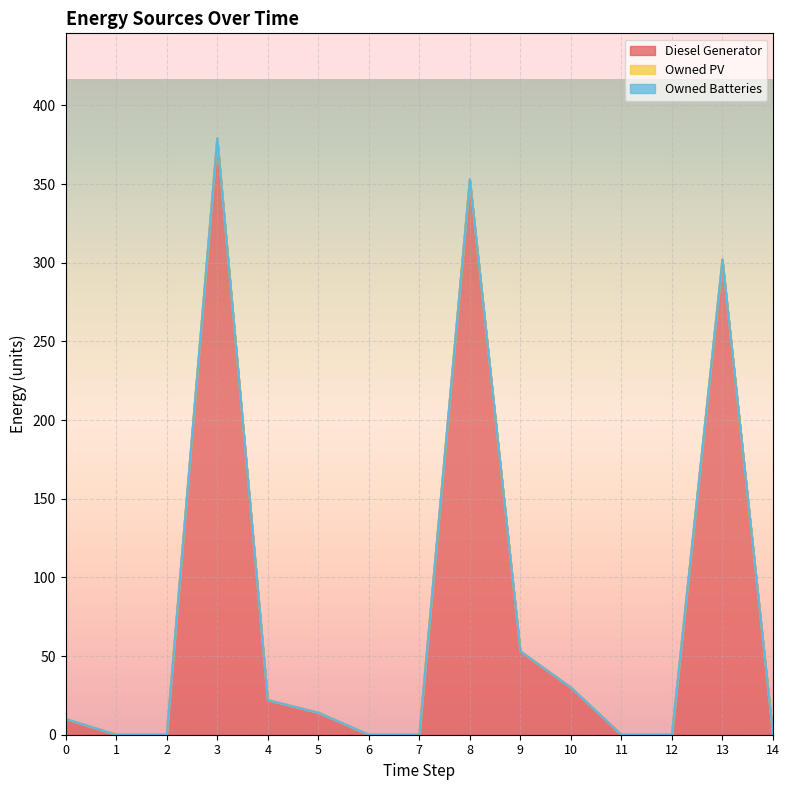

Reading left to right, what are all the values shown in this chart?

Diesel Generator: 0=10	1=0	2=0	3=379	4=22	5=14	6=0	7=0	8=353	9=53	10=30	11=0	12=0	13=302	14=0
Owned PV: 0=0	1=0	2=0	3=0	4=0	5=0	6=0	7=0	8=0	9=0	10=0	11=0	12=0	13=0	14=0
Owned Batteries: 0=0	1=0	2=0	3=0	4=0	5=0	6=0	7=0	8=0	9=0	10=0	11=0	12=0	13=0	14=0